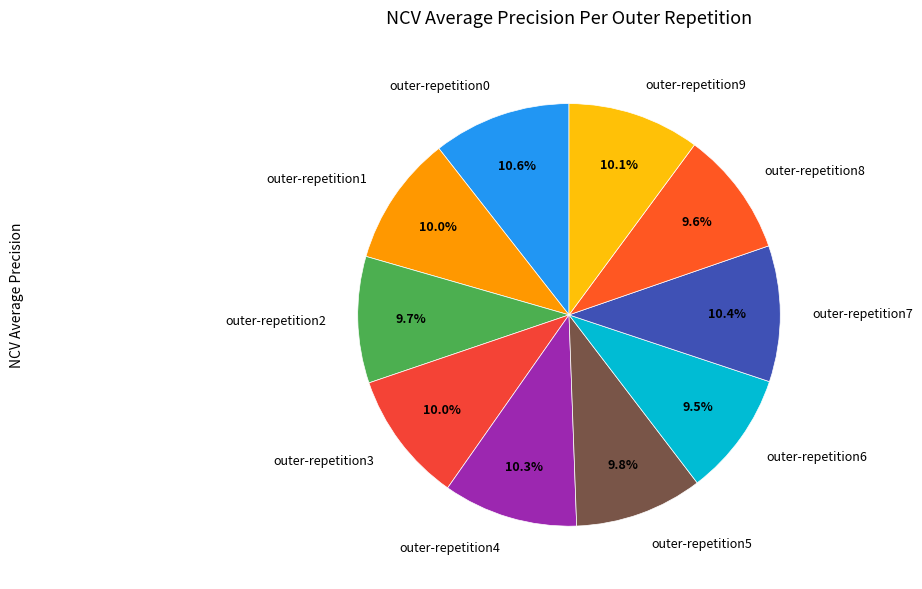

Is it true that outer-repetition8 is 10% of the pie?

True